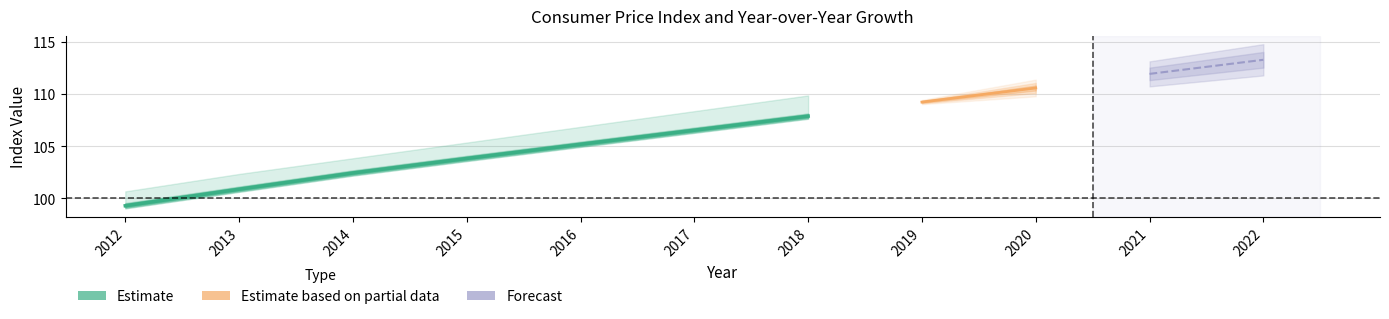

Reading left to right, list all the values displayed in this chart.

value: 2012=99.3	2013=100.9	2014=102.4	2015=103.8	2016=105.2	2017=106.5	2018=107.9	2019=109.2	2020=110.6	2021=111.9	2022=113.3
value_upper: 2012=100.7	2013=102.3	2014=103.8	2015=105.3	2016=106.8	2017=108.3	2018=109.9	2019=111.4	2020=112.9	2021=114.4	2022=115.9
value_lower: 2012=99.3	2013=100.9	2014=102.4	2015=103.8	2016=105.2	2017=106.5	2018=107.9	2019=109.2	2020=110.6	2021=111.9	2022=113.3
yoy_growth: 2012=0.0	2013=0.0	2014=0.0	2015=0.0	2016=0.0	2017=0.0	2018=0.0	2019=0.0	2020=0.0	2021=0.0	2022=0.0
yoy_upper: 2012=0.0	2013=0.0	2014=0.0	2015=0.0	2016=0.0	2017=0.0	2018=0.0	2019=0.0	2020=0.0	2021=0.0	2022=0.0
yoy_lower: 2012=0.0	2013=0.0	2014=0.0	2015=0.0	2016=0.0	2017=0.0	2018=0.0	2019=0.0	2020=0.0	2021=0.0	2022=0.0